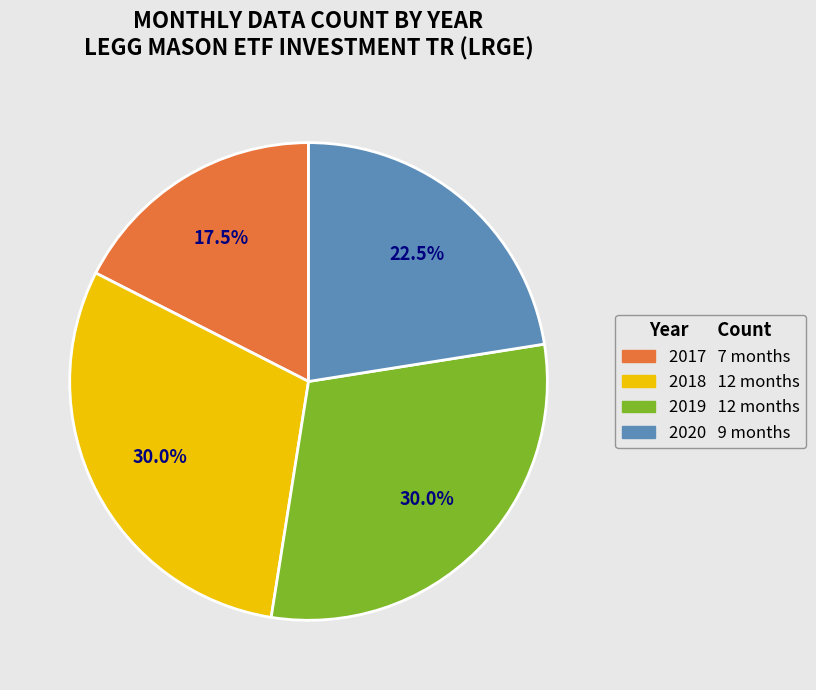

Does 2020 account for over 50% of the chart?

No